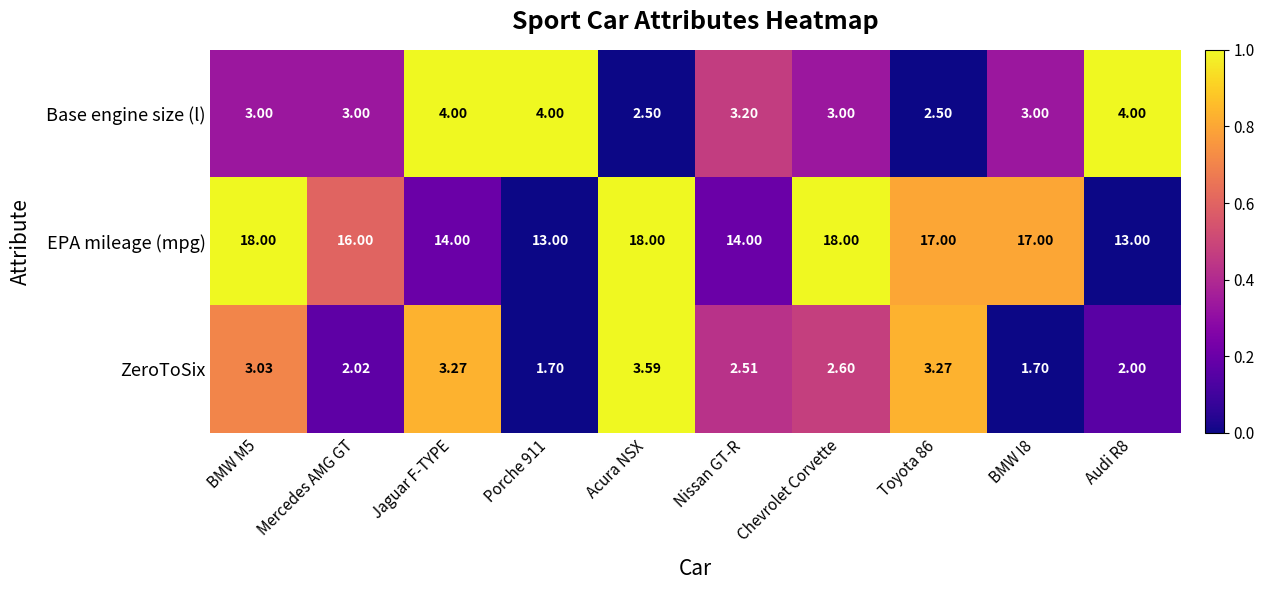

At which category is the sum across all series the highest?

Acura NSX